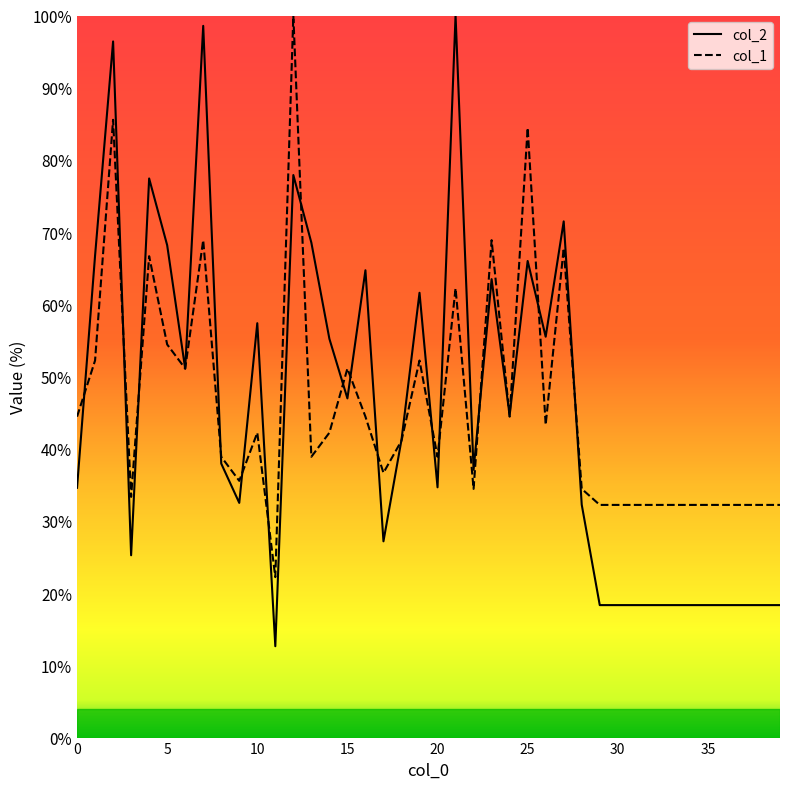

Rank the series by their maximum value, from lowest to highest.

col_2, col_1